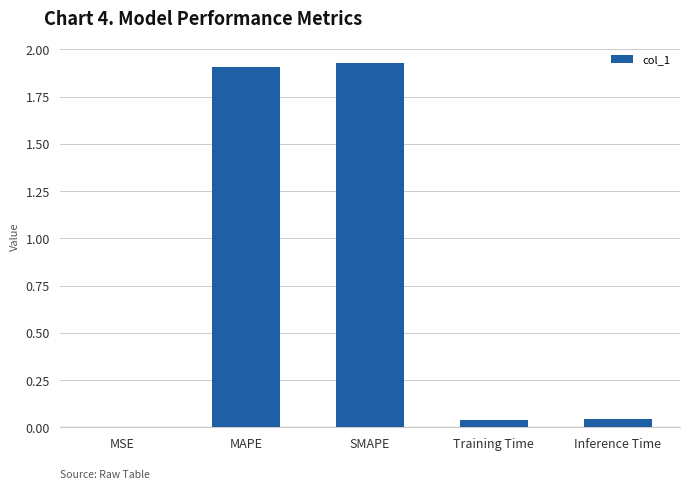

Which has a higher value, Inference Time or MSE?

Inference Time